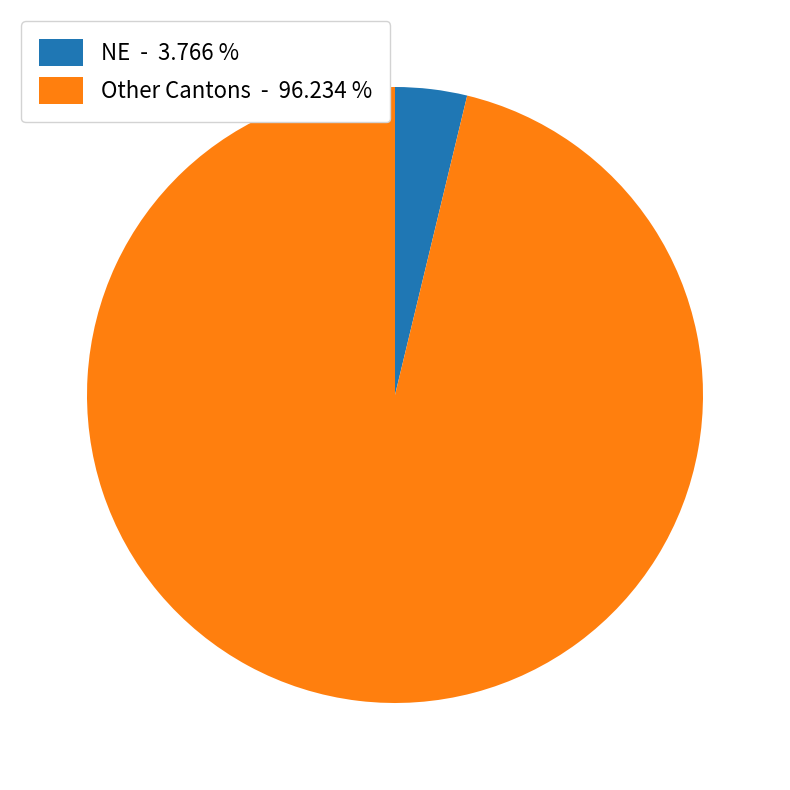

Combined, do Other Cantons - 96.234 % and NE - 3.766 % account for over 50%?

Yes